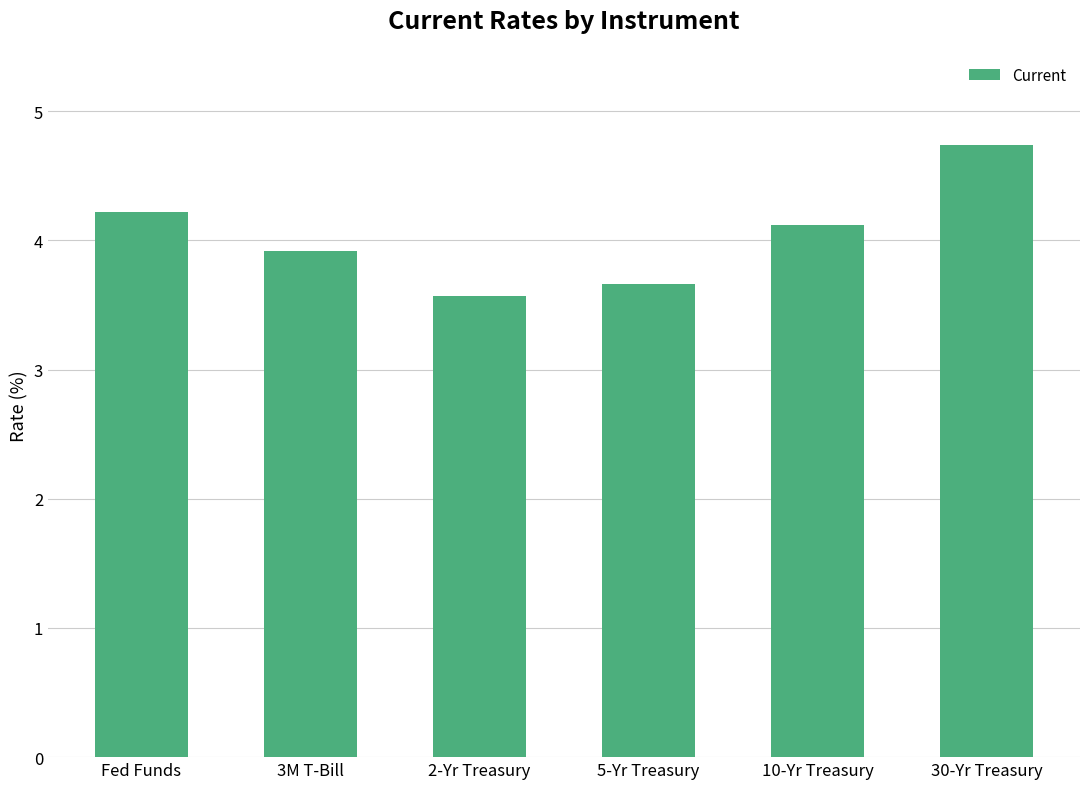

Rank the categories by value from highest to lowest.

30-Yr Treasury, Fed Funds, 10-Yr Treasury, 3M T-Bill, 5-Yr Treasury, 2-Yr Treasury